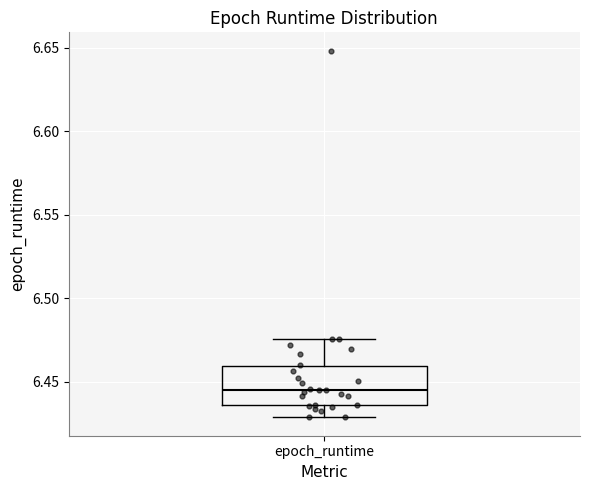

Transcribe this box plot: give where the median line is, the range the box spans, and where the two whiskers end, as read against the y-axis. The values are not printed on the chart, so give them approximately, as read against the axis.

median 6.445, box 6.435 to 6.460, whiskers 6.430 to 6.475